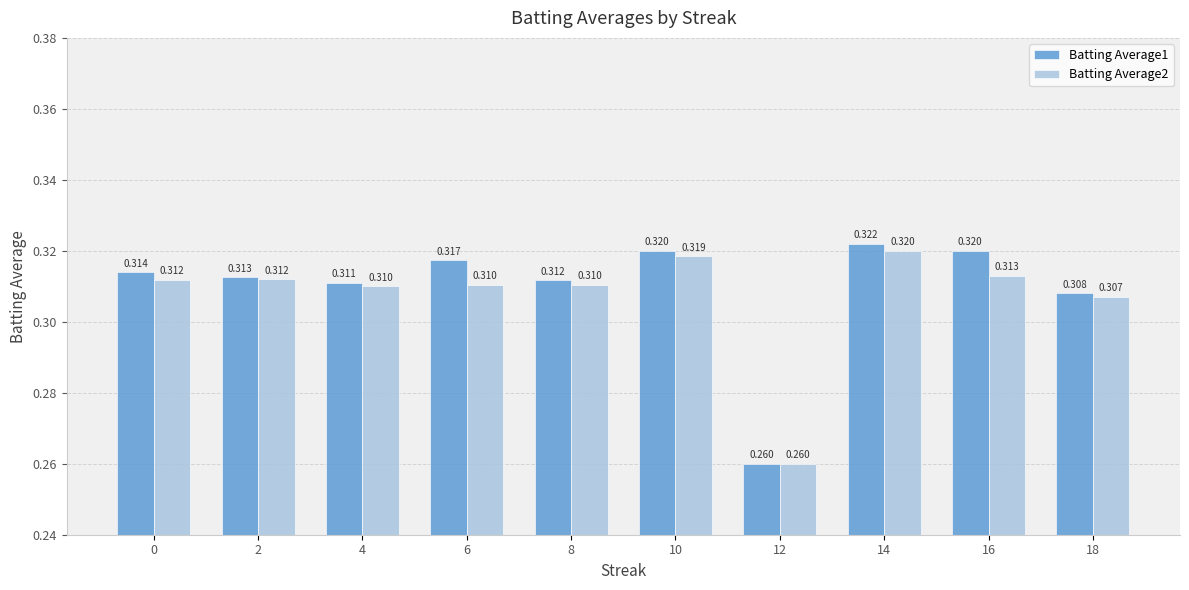

Rank the series at 10 from highest to lowest value.

Batting Average1, Batting Average2